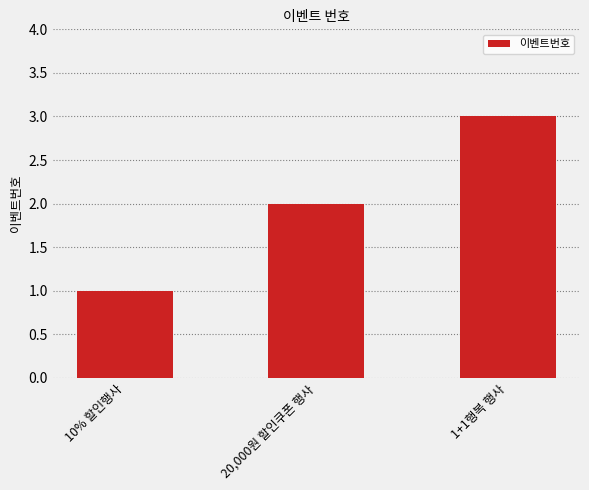

What is the smallest value displayed?

1